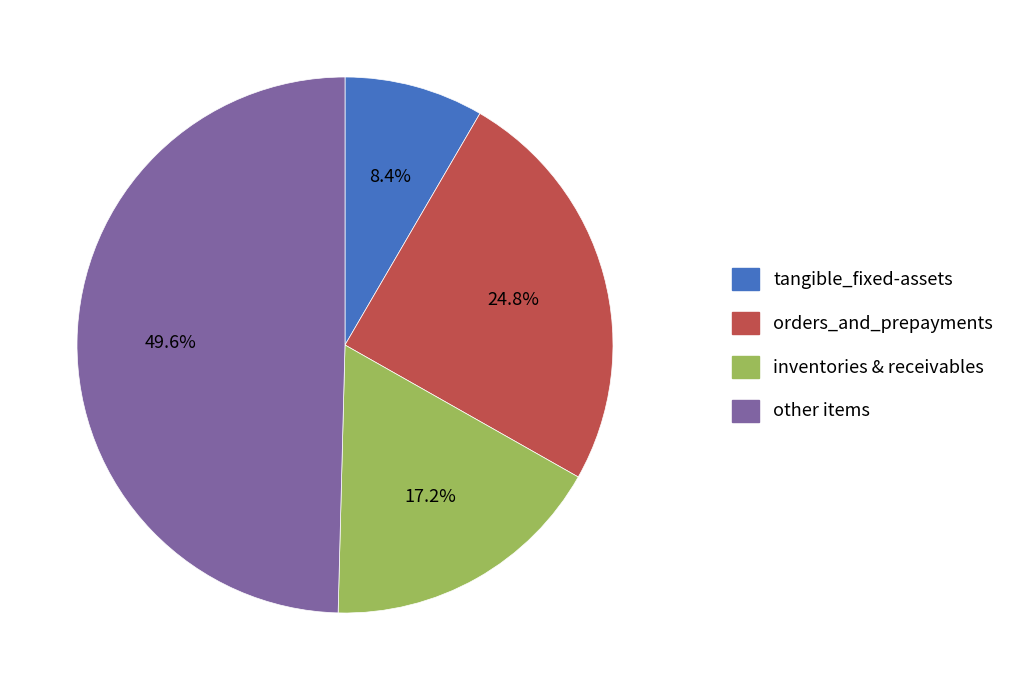

Rank the categories by value from highest to lowest.

other items, orders_and_prepayments, inventories & receivables, tangible_fixed-assets